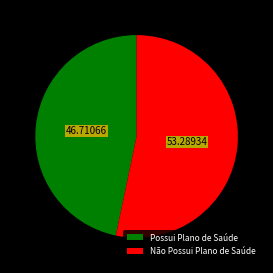

Between Possui Plano de Saúde and Não Possui Plano de Saúde, which is larger?

Não Possui Plano de Saúde